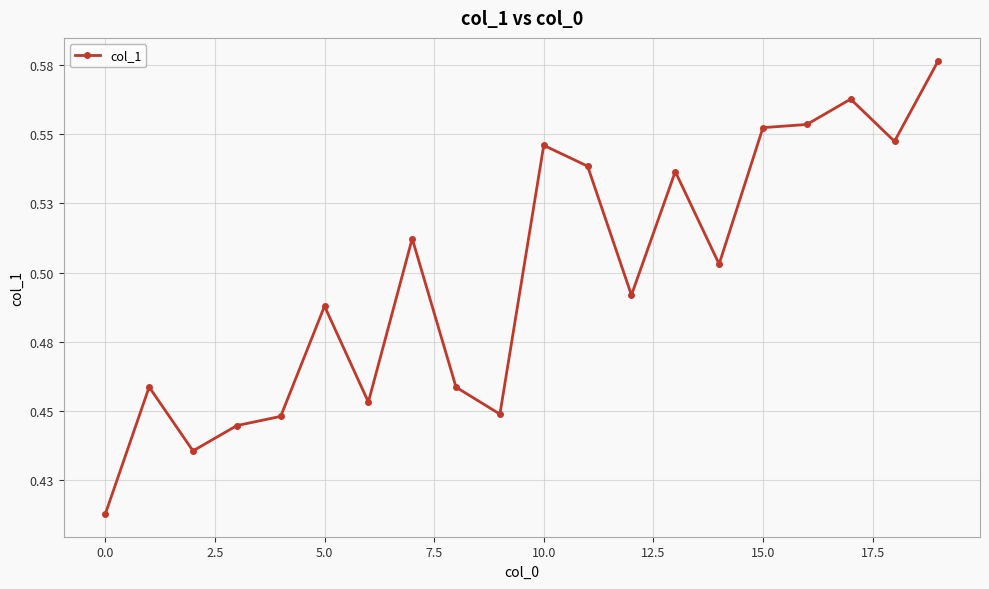

Is this an area chart (filled region under the line)?

No